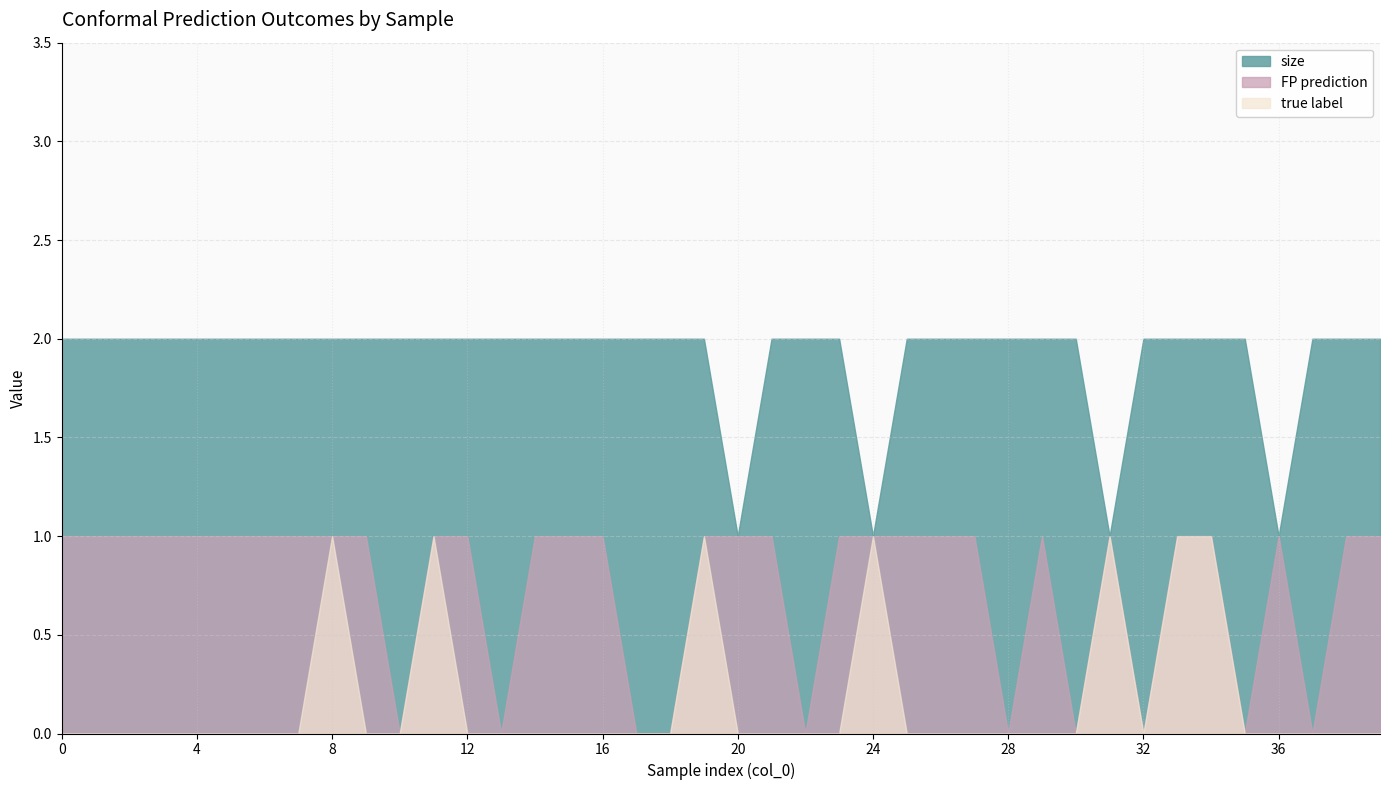

What is the difference between the second highest and second lowest values in the size series?

1